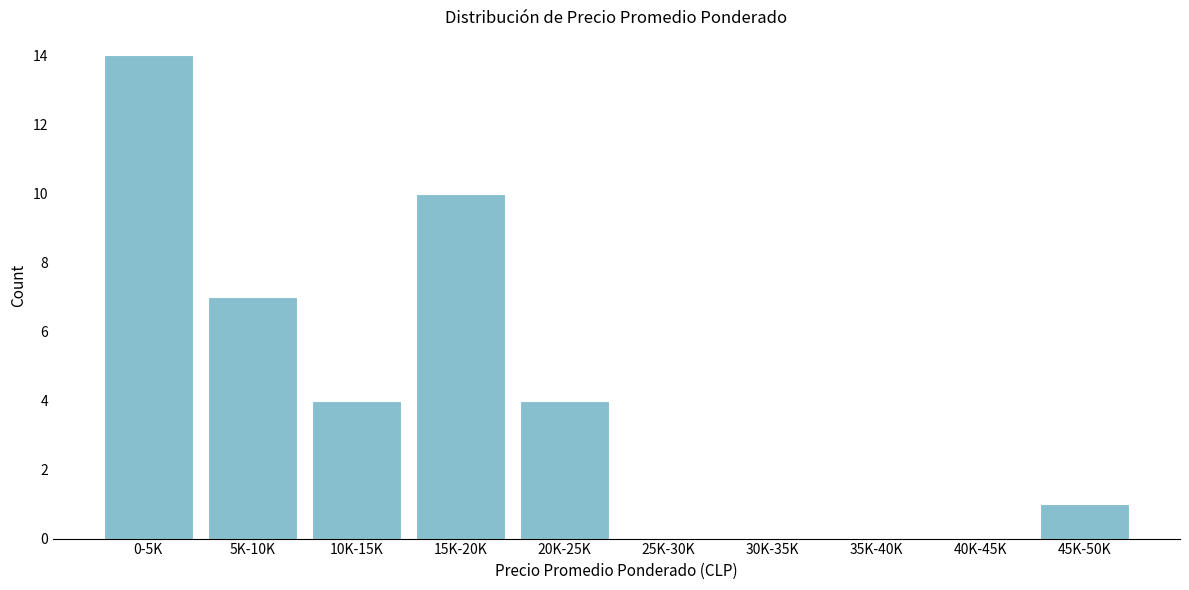

Reading left to right, extract all data points from this chart.

0-5K=14	5K-10K=7	10K-15K=4	15K-20K=10	20K-25K=4	25K-30K=0	30K-35K=0	35K-40K=0	40K-45K=0	45K-50K=1